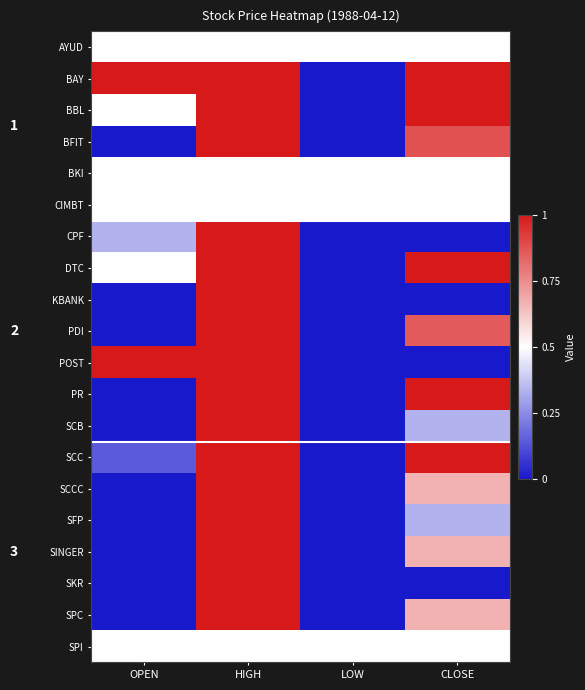

True or false: SCC has a value of 0.1 at OPEN.

True